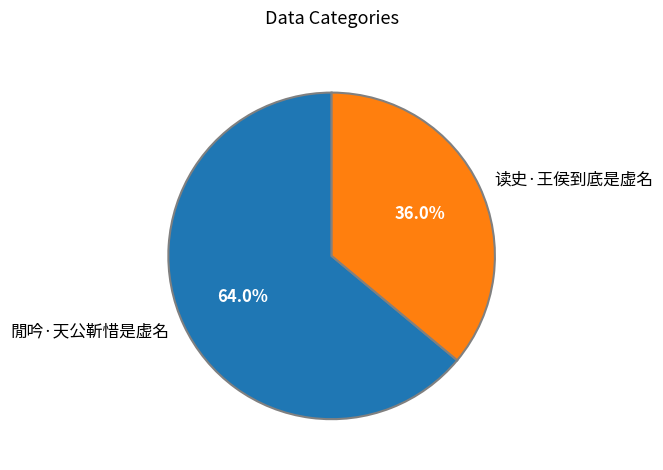

True or false: 閒吟·天公靳惜是虚名 accounts for 64% of the total.

True